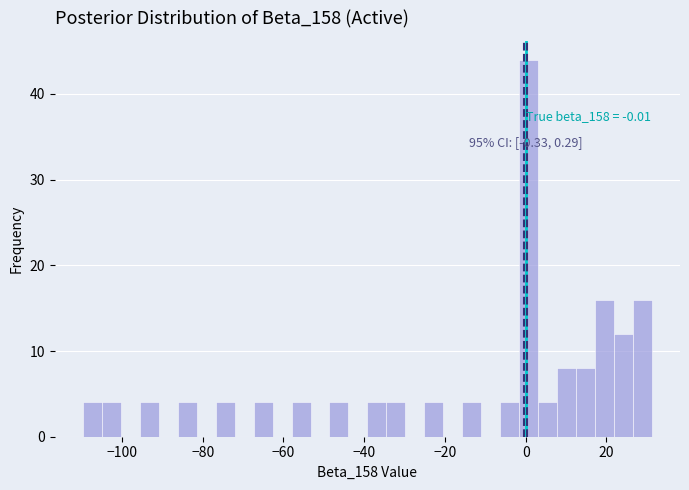

Around what value on the x-axis is the tallest bar? Give the approximate position of its centre, as read against the axis.

0